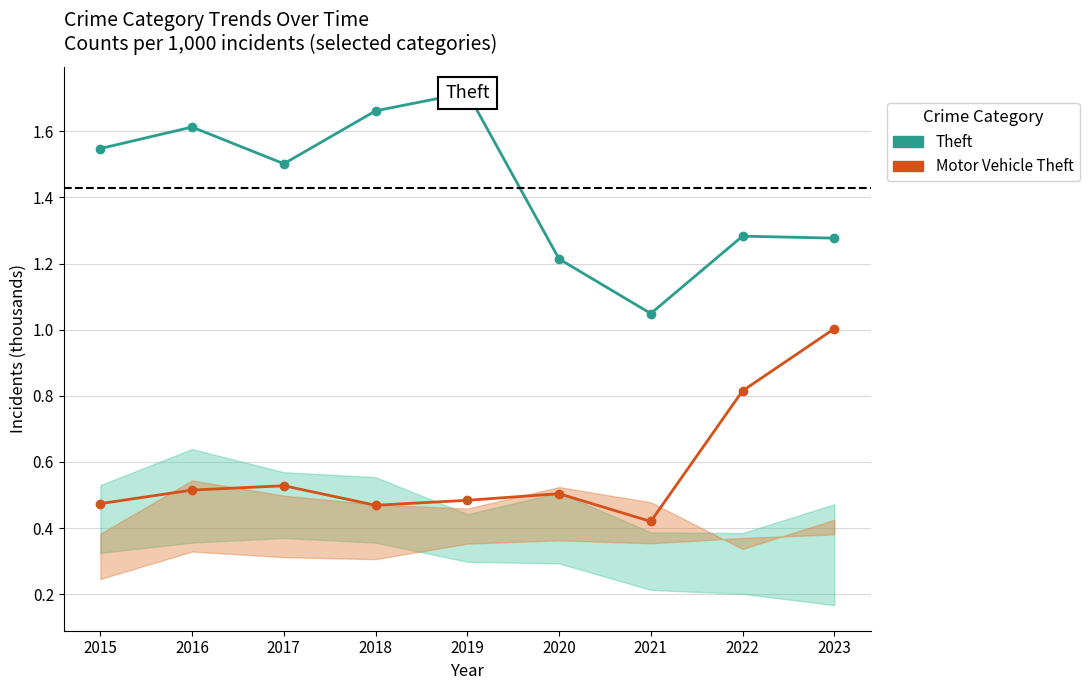

Is it true that Theft (per 1000) equals 1.7 at 2021?

False